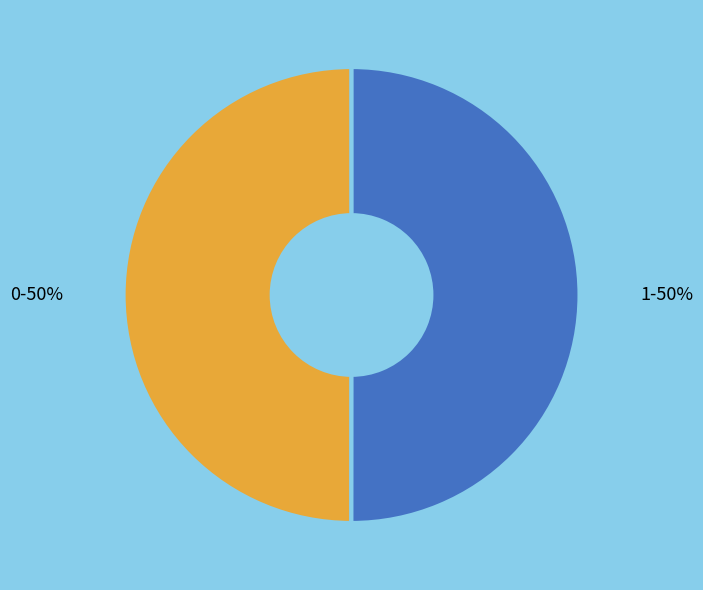

Combined, do 0 and 1 account for over 50%?

Yes